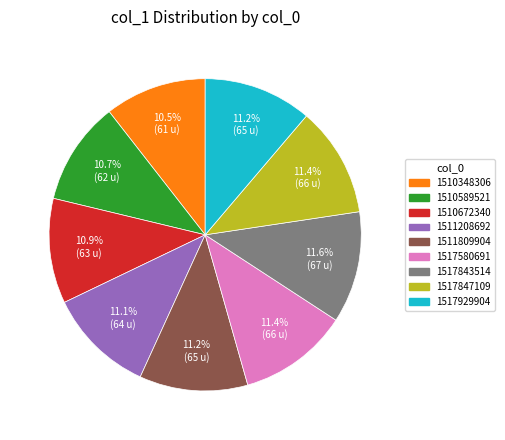

How many segments does this pie chart have?

9